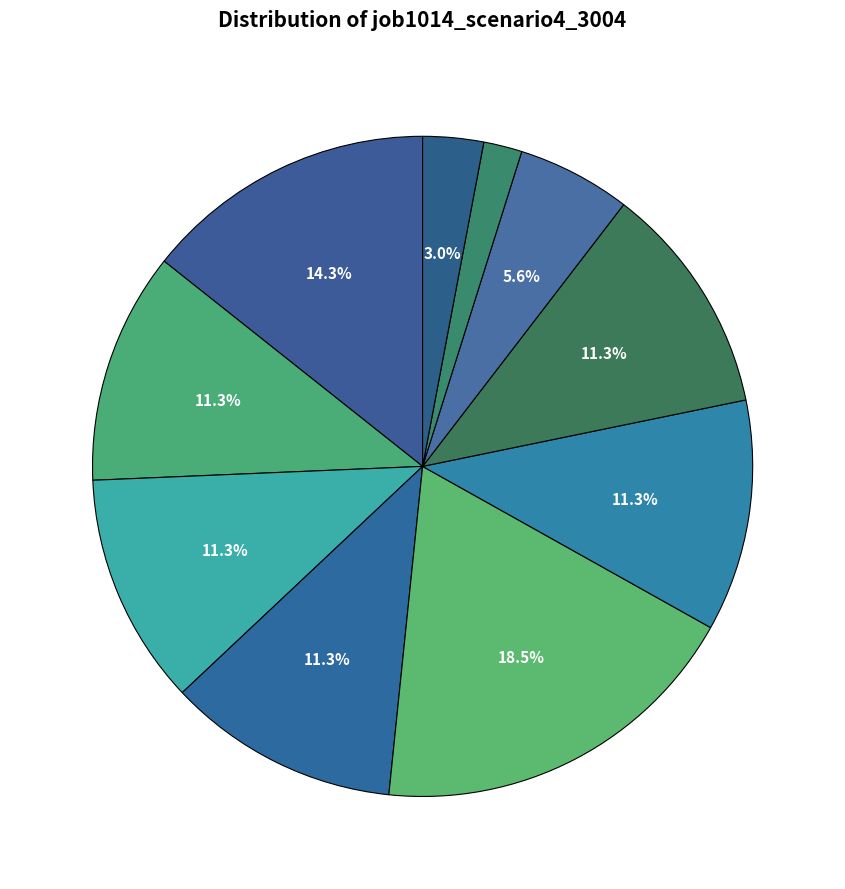

How many slices are in this pie chart?

10